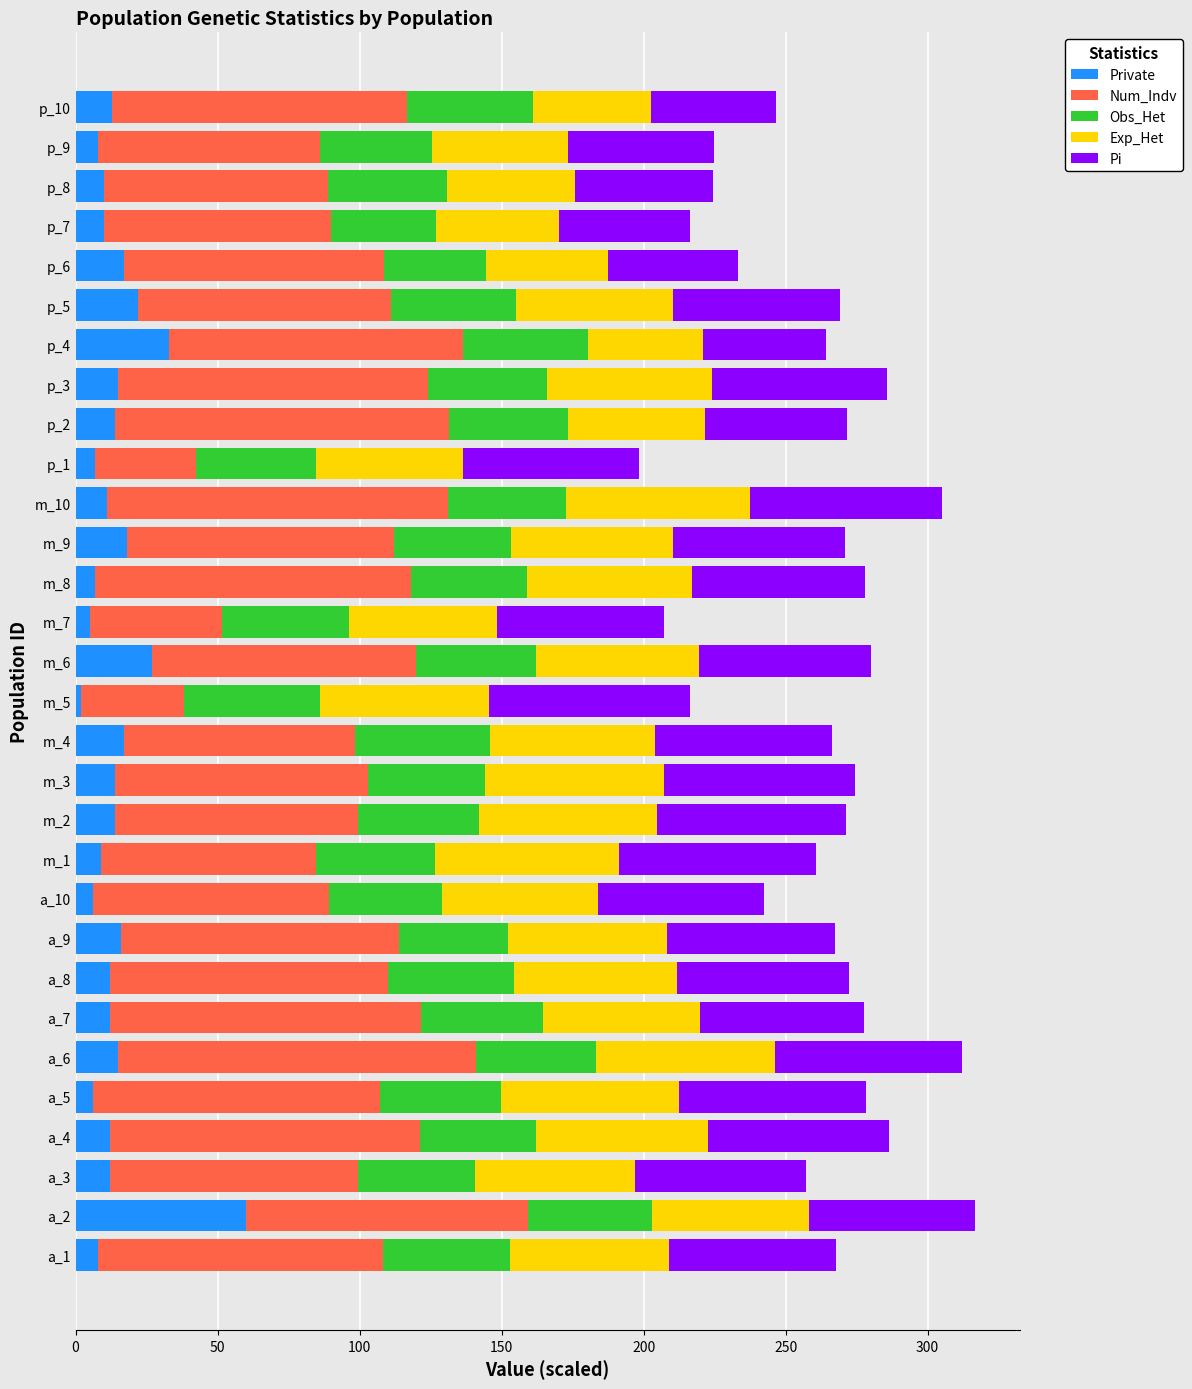

What is the difference between the maximum and minimum values in the Private series?

58.0